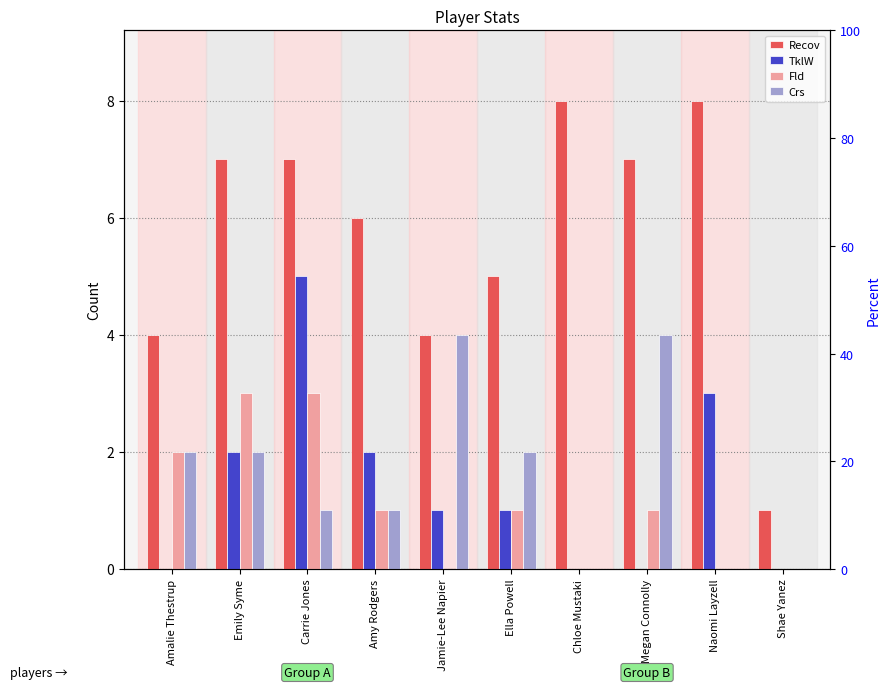

Between Chloe Mustaki and Amy Rodgers, which is larger?

Chloe Mustaki